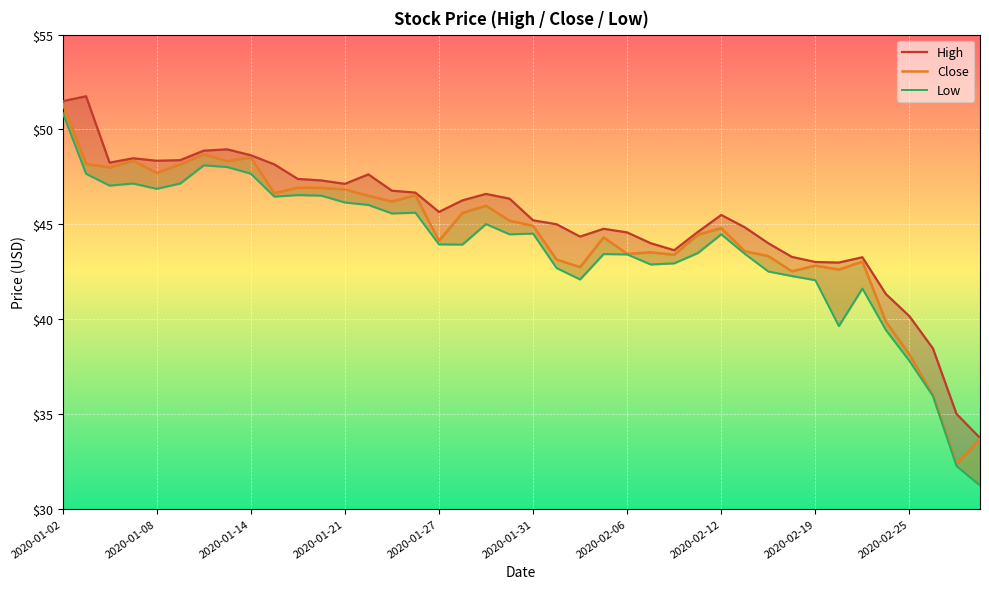

Which series changed the most between 11 and 12?

Low